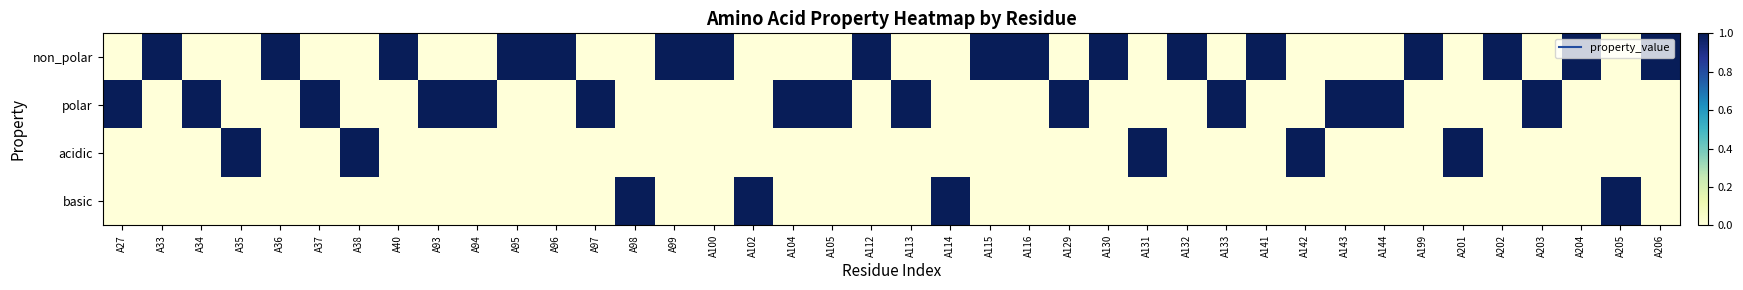

Which series changed the most between A129 and A133?

non_polar